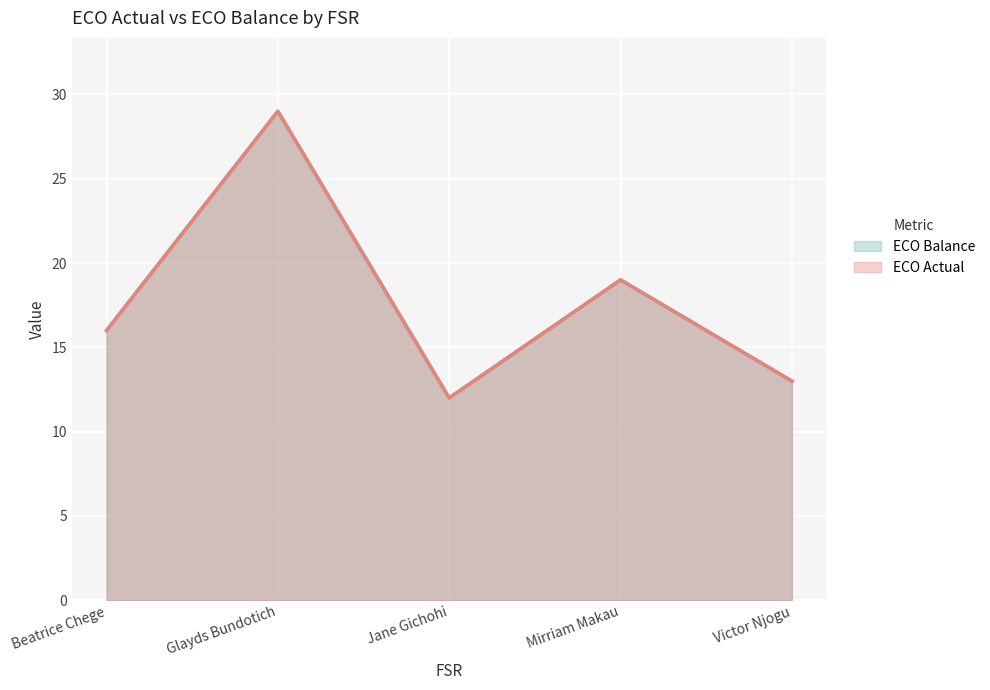

Reading left to right, list all the values displayed in this chart.

ECO Actual: 16	29	12	19	13
ECO Balance: 16	29	12	19	13